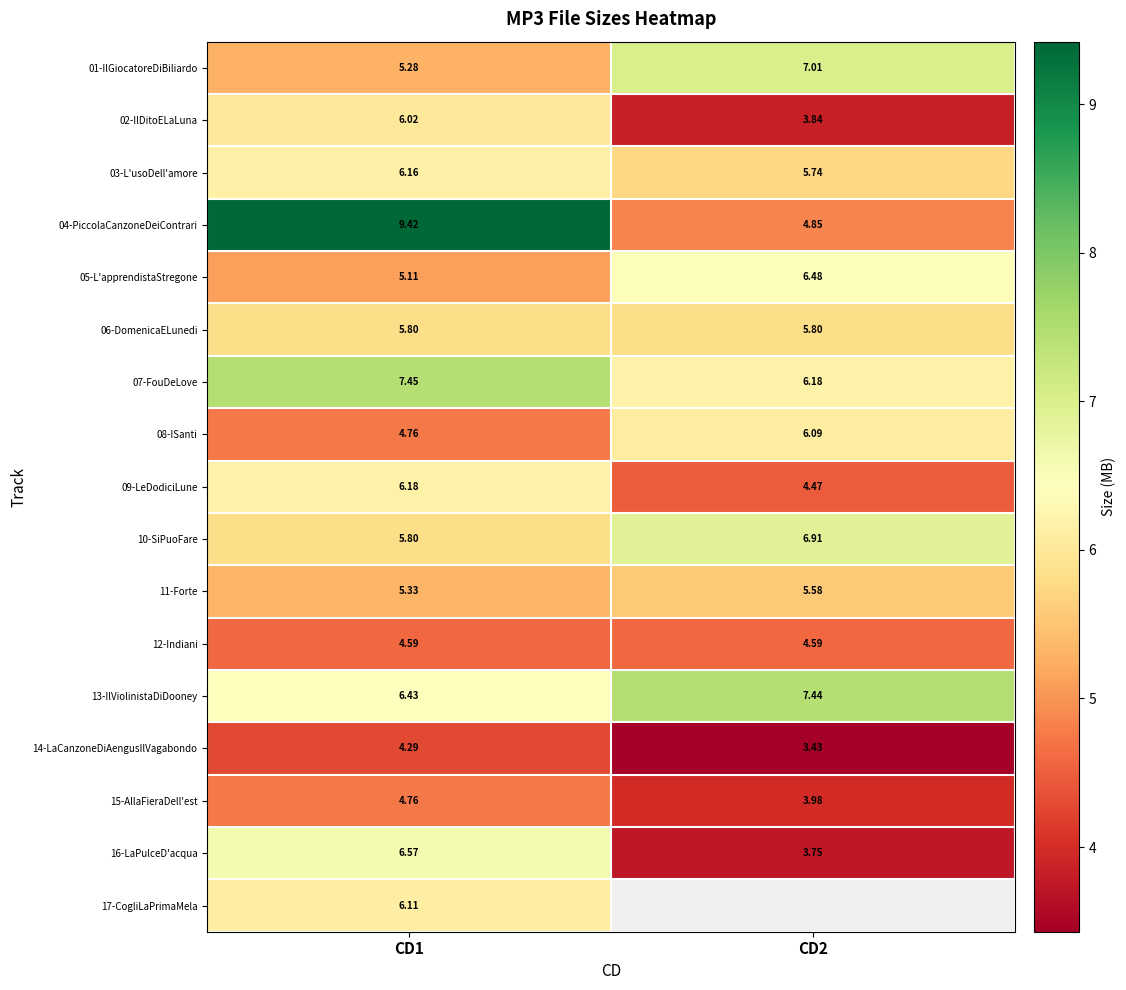

The value of 10-SiPuoFare at CD2 is 12.1. True or false?

False